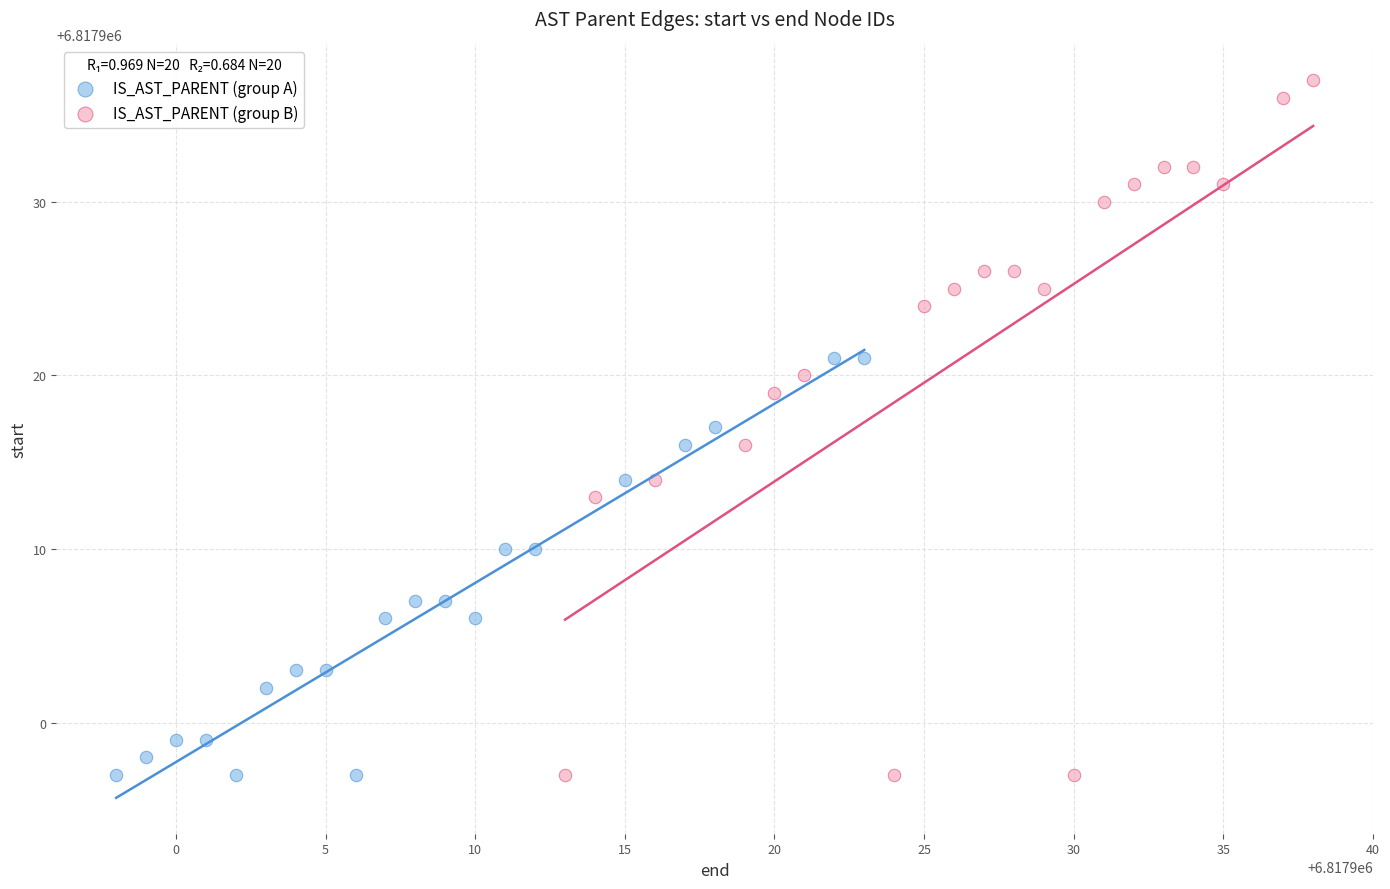

What are all the series names shown in the legend?

IS_AST_PARENT (group A), IS_AST_PARENT (group B)